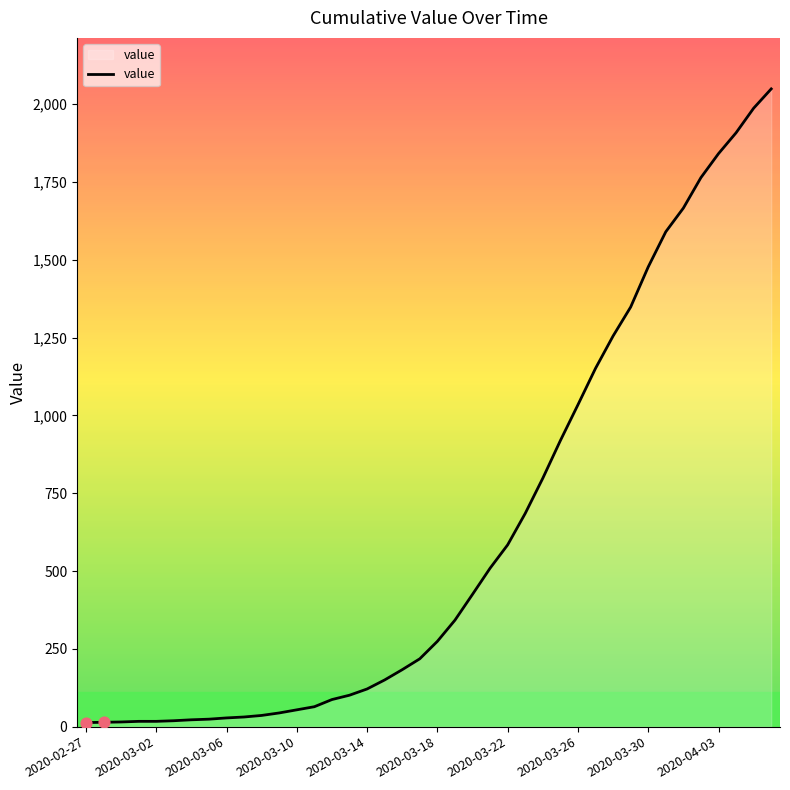

What is the maximum value shown in the chart?

2049